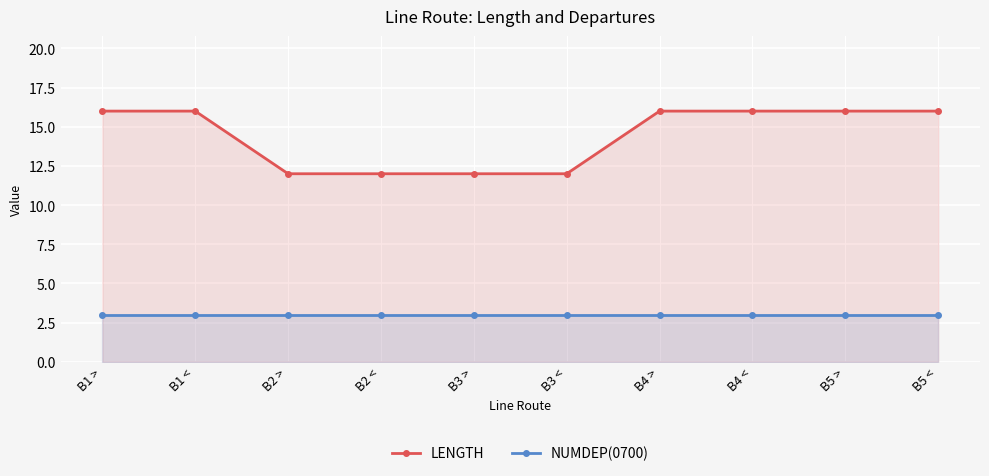

What is the value of the LENGTH point at the 9th from the left?

16